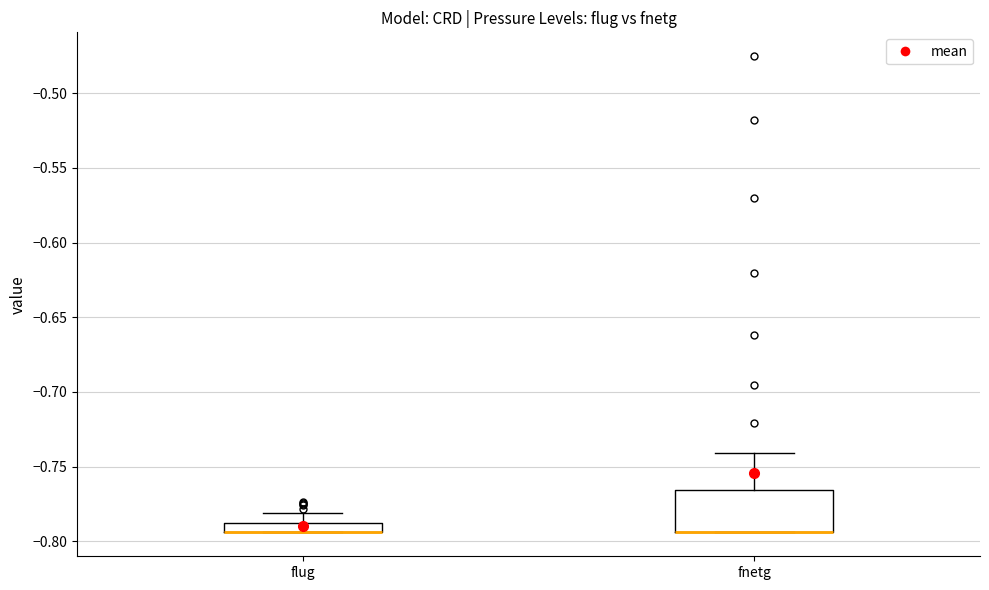

Where does the upper whisker of the box for fnetg end on the y-axis? The values are not printed on the chart, so give them approximately, as read against the axis.

-0.740